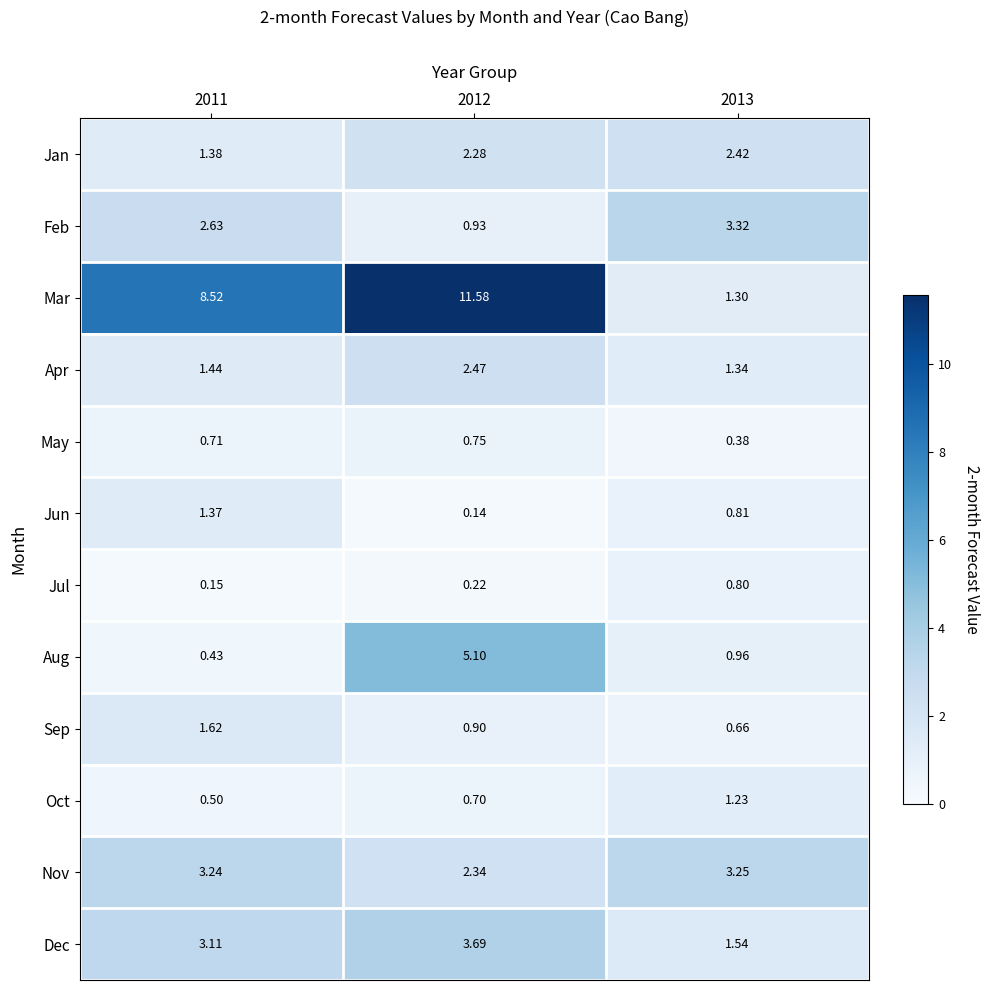

At 2013, list the series in order from smallest to largest.

May, Sep, Jul, Jun, Aug, Oct, Mar, Apr, Dec, Jan, Nov, Feb